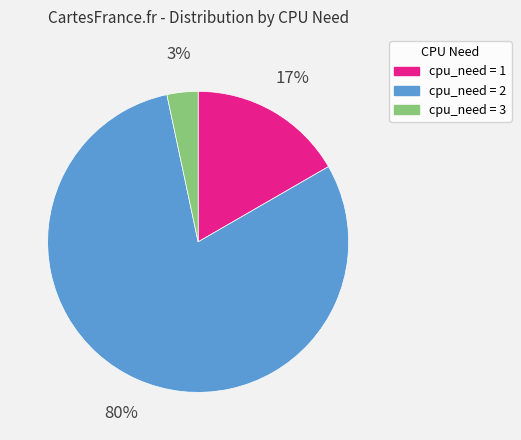

Which category accounts for the majority?

cpu_need = 2